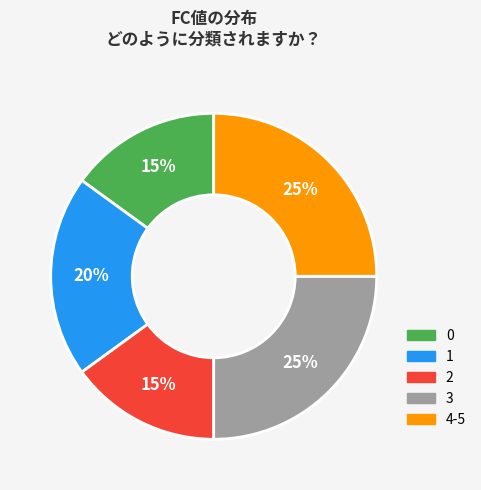

Does 2 represent more than half of the total?

No